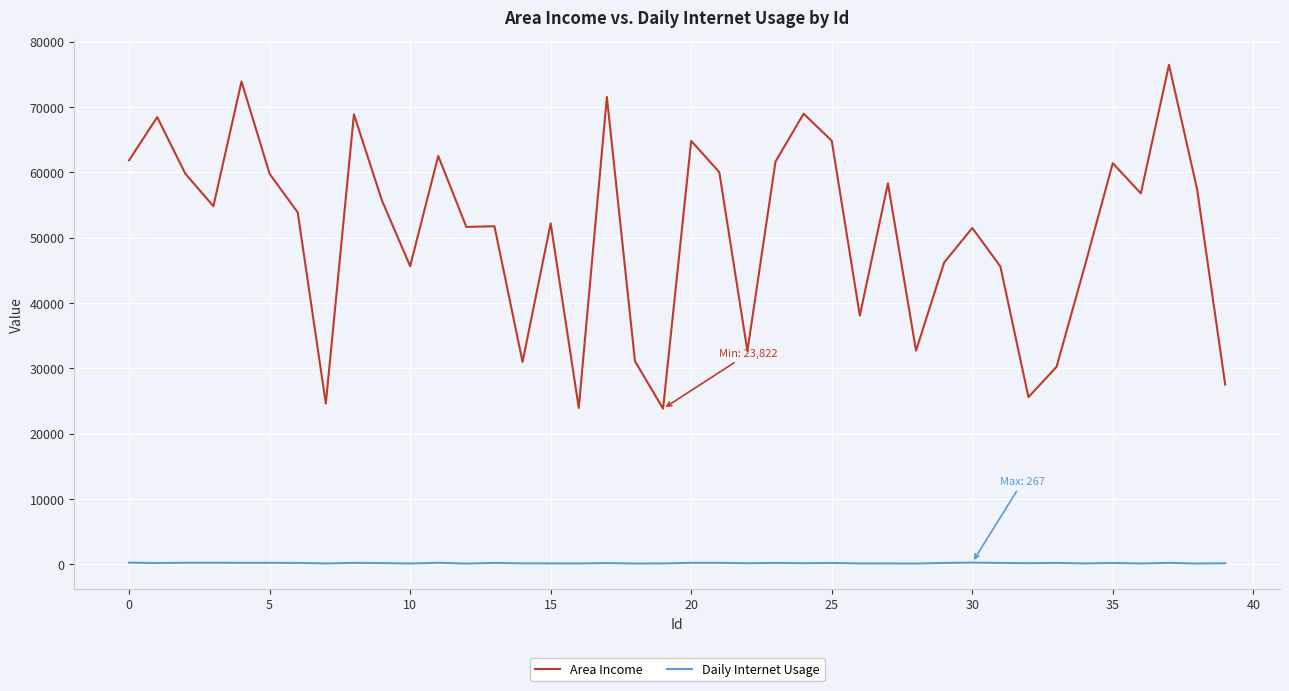

Which series has the widest spread of values?

Area Income